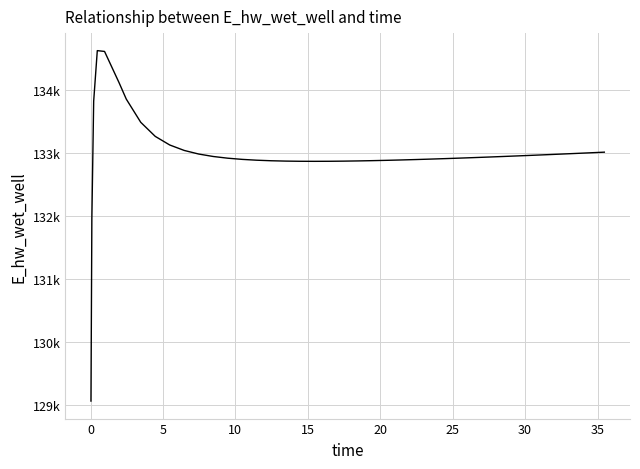

Is this an area chart (filled region under the line)?

No